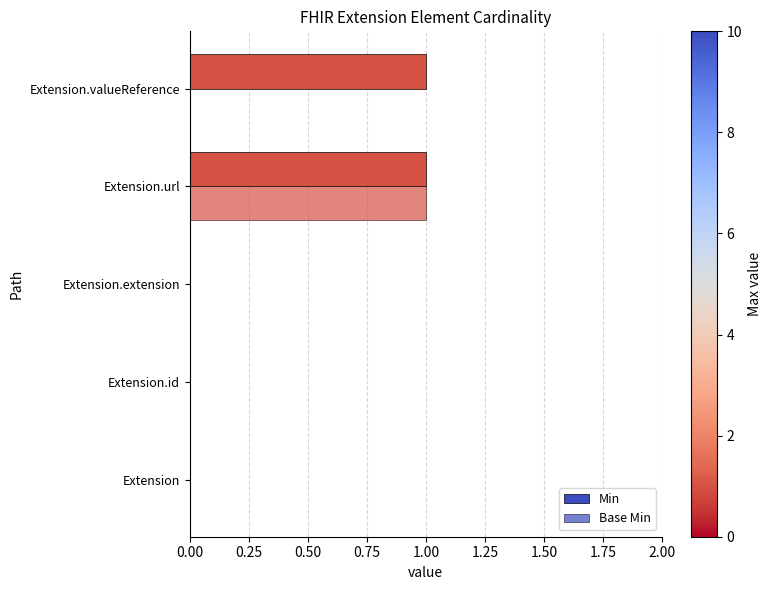

How many data points does each series have?

5